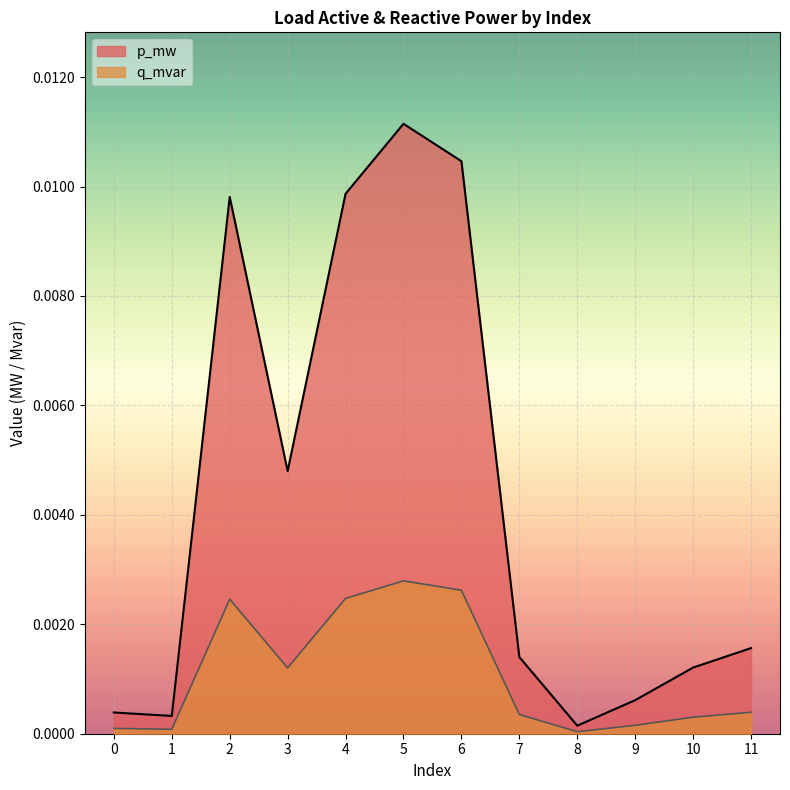

True or false: q_mvar and p_mw intersect in this chart.

False